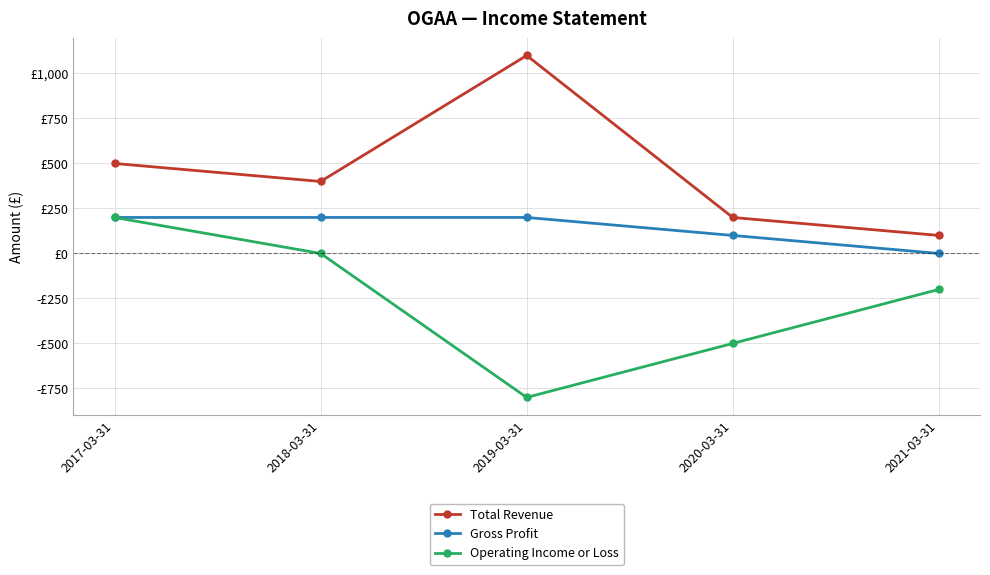

List the series in order of their peak value, lowest first.

Gross Profit, Operating Income or Loss, Total Revenue